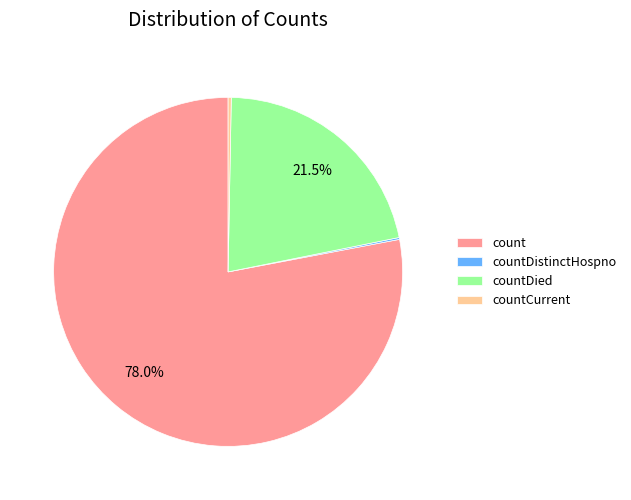

True or false: countDied accounts for 10% of the total.

False